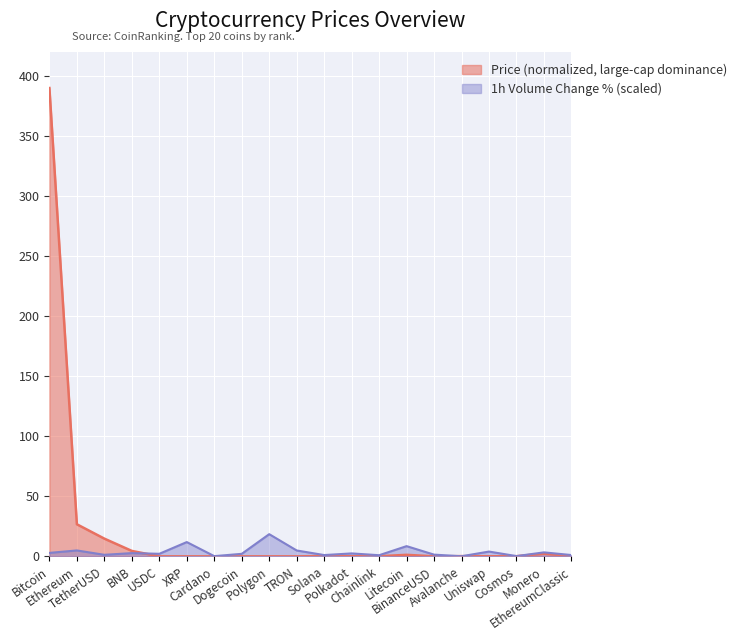

List the labels in order of value, largest first.

Bitcoin, Ethereum, TetherUSD, BNB, Monero, Litecoin, Solana, EthereumClassic, Avalanche, Cosmos, Chainlink, Polkadot, Uniswap, USDC, XRP, Cardano, Polygon, BinanceUSD, Dogecoin, TRON